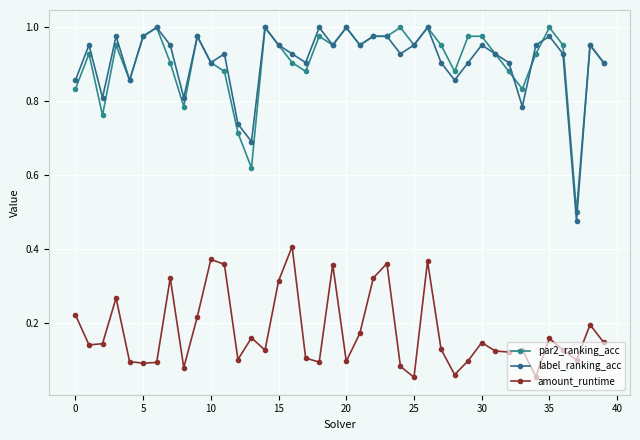

How many lines are shown in the chart?

3